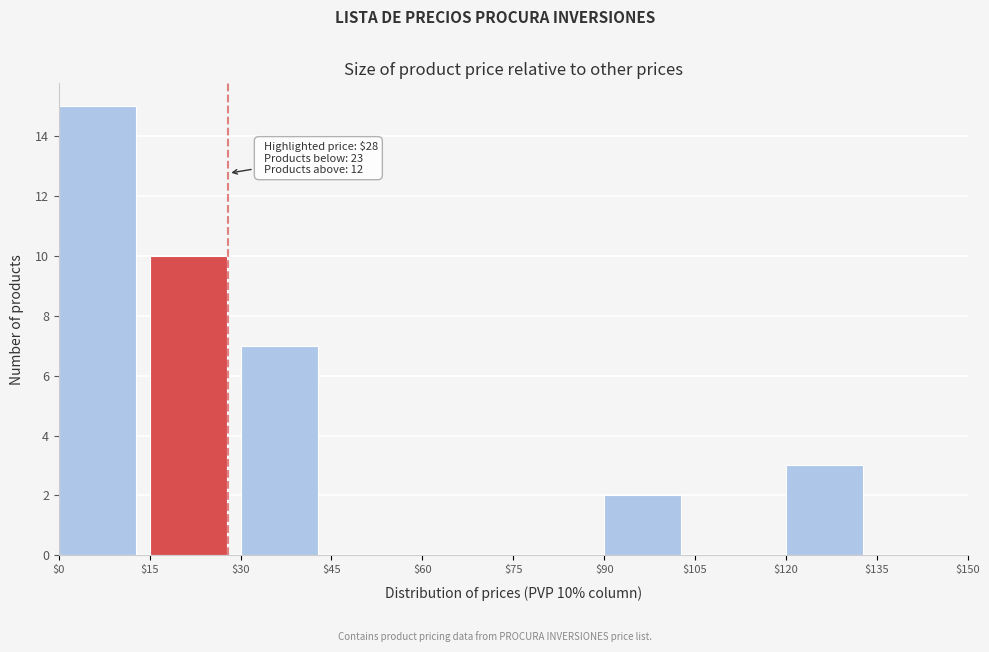

Over which range of the x-axis is the bar tallest?

$0 to $15